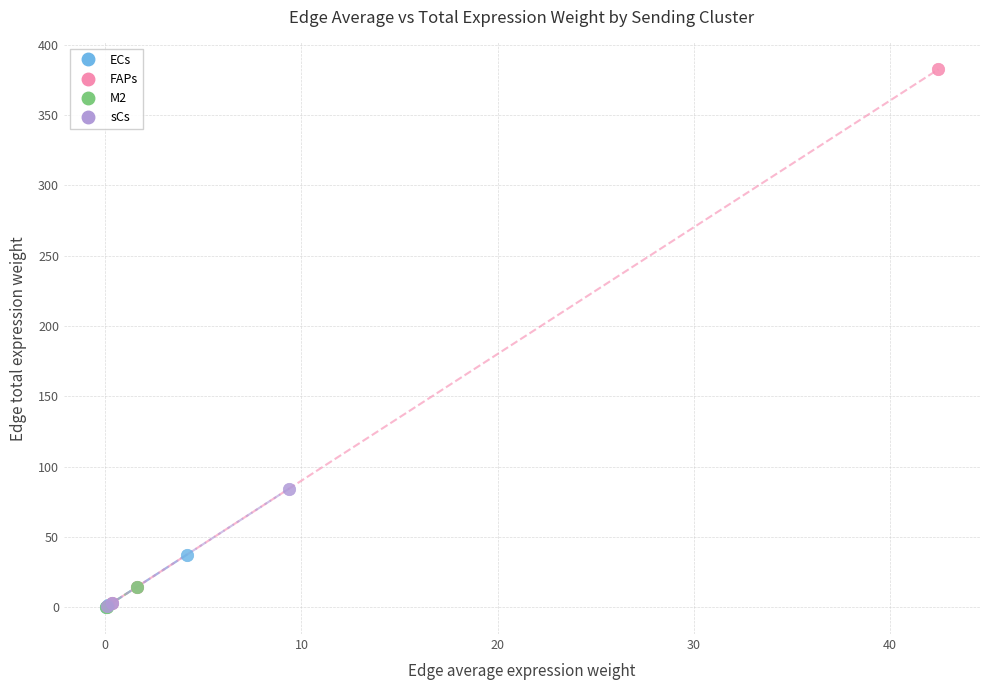

Which series has the widest spread of Y values?

FAPs